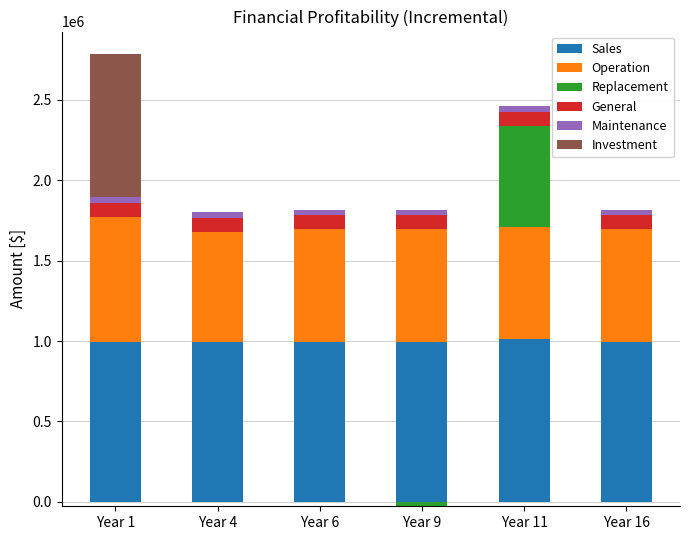

Reading right to left, list all the values displayed in this chart.

Sales: Year 16=995550.8	Year 11=1009889.3	Year 9=995423.8	Year 6=995550.8	Year 4=995559.8	Year 1=995559.8
Operation: Year 16=700020.8	Year 11=700020.8	Year 9=700020.8	Year 6=700020.8	Year 4=684307.3	Year 1=777839.8
Replacement: Year 16=0.0	Year 11=627982.5	Year 9=0.0	Year 6=0.0	Year 4=0.0	Year 1=0.0
General: Year 16=85963.1	Year 11=85963.1	Year 9=85963.1	Year 6=85963.1	Year 4=85963.1	Year 1=85963.1
Maintenance: Year 16=35321.8	Year 11=35321.8	Year 9=35321.8	Year 6=35321.8	Year 4=35321.8	Year 1=35321.8
Investment: Year 16=0.0	Year 11=0.0	Year 9=0.0	Year 6=0.0	Year 4=0.0	Year 1=889532.5